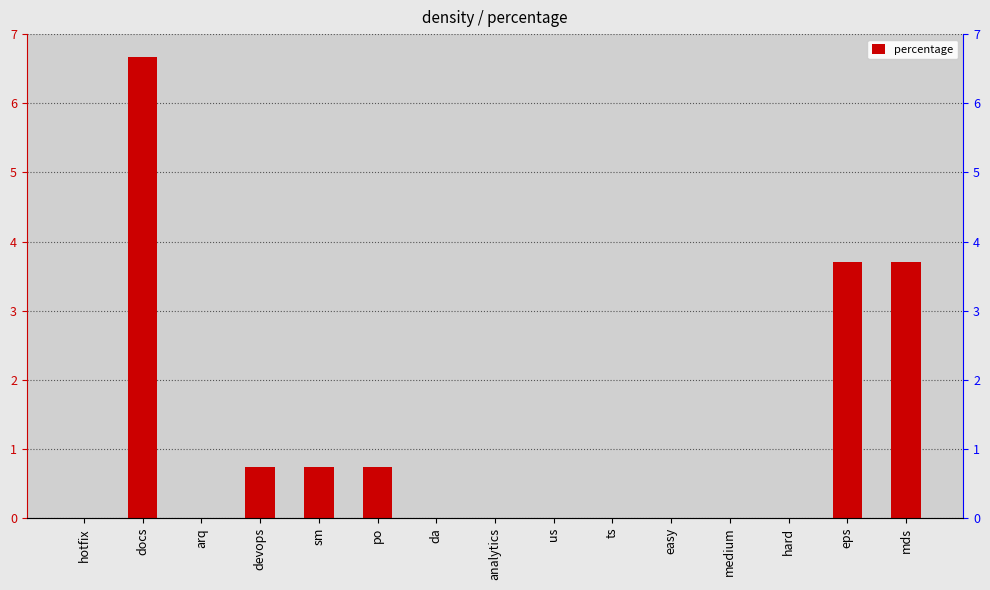

At which category does the chart reach its peak across all series?

docs